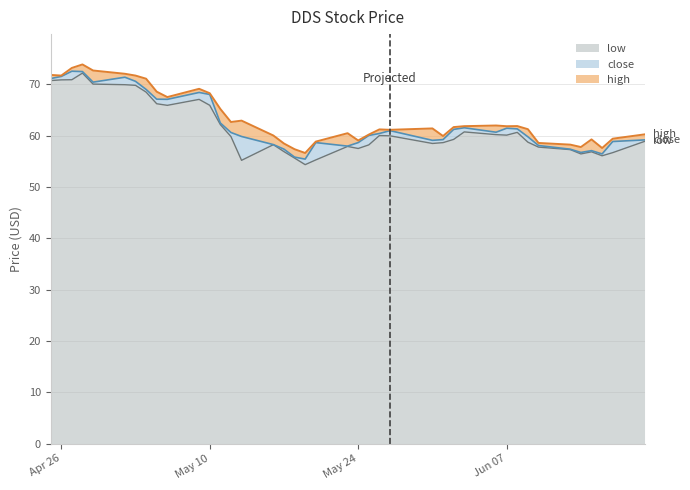

What is the maximum value for low?

72.2